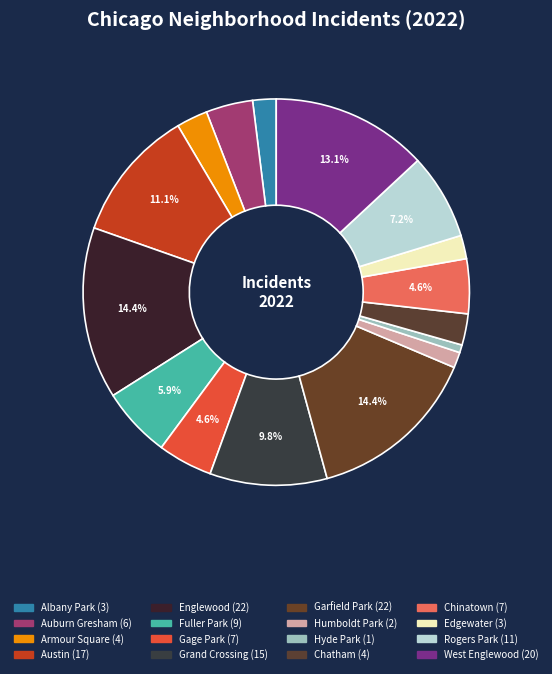

Does Fuller Park represent more than half of the total?

No